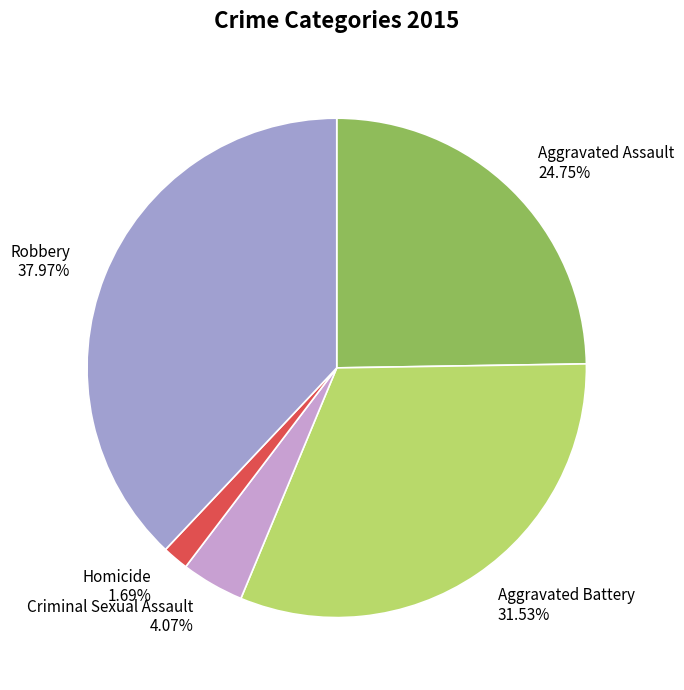

To the nearest percent, what is the difference between the largest and smallest slice percentages?

36%